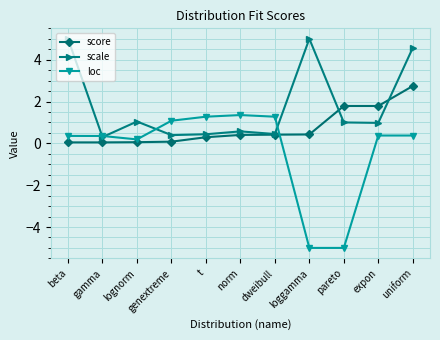

True or false: scale and loc intersect in this chart.

True